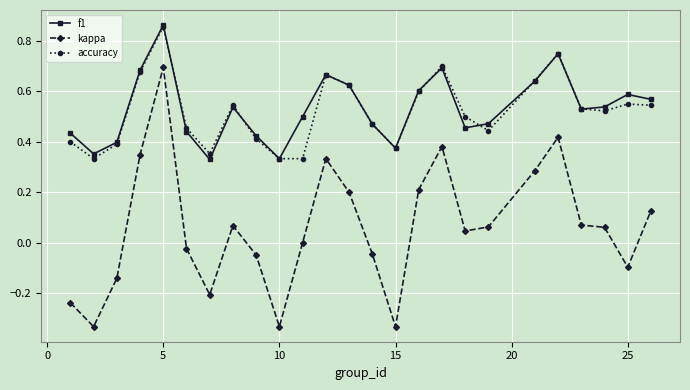

Which series has the widest spread of values?

kappa